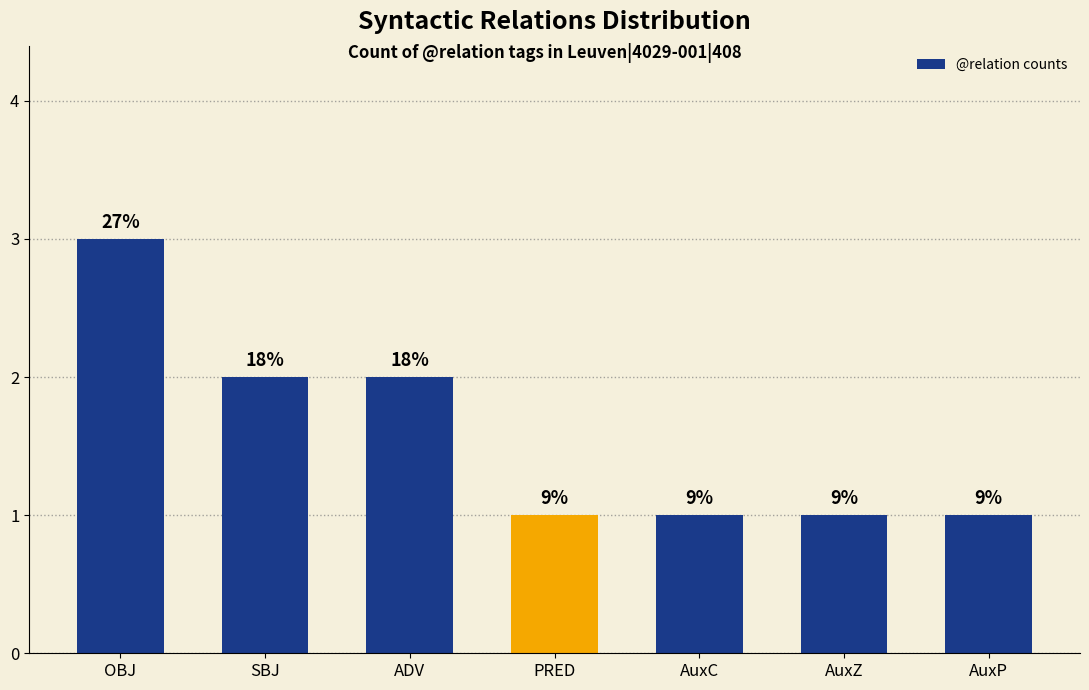

What is the difference between the maximum and minimum values?

2